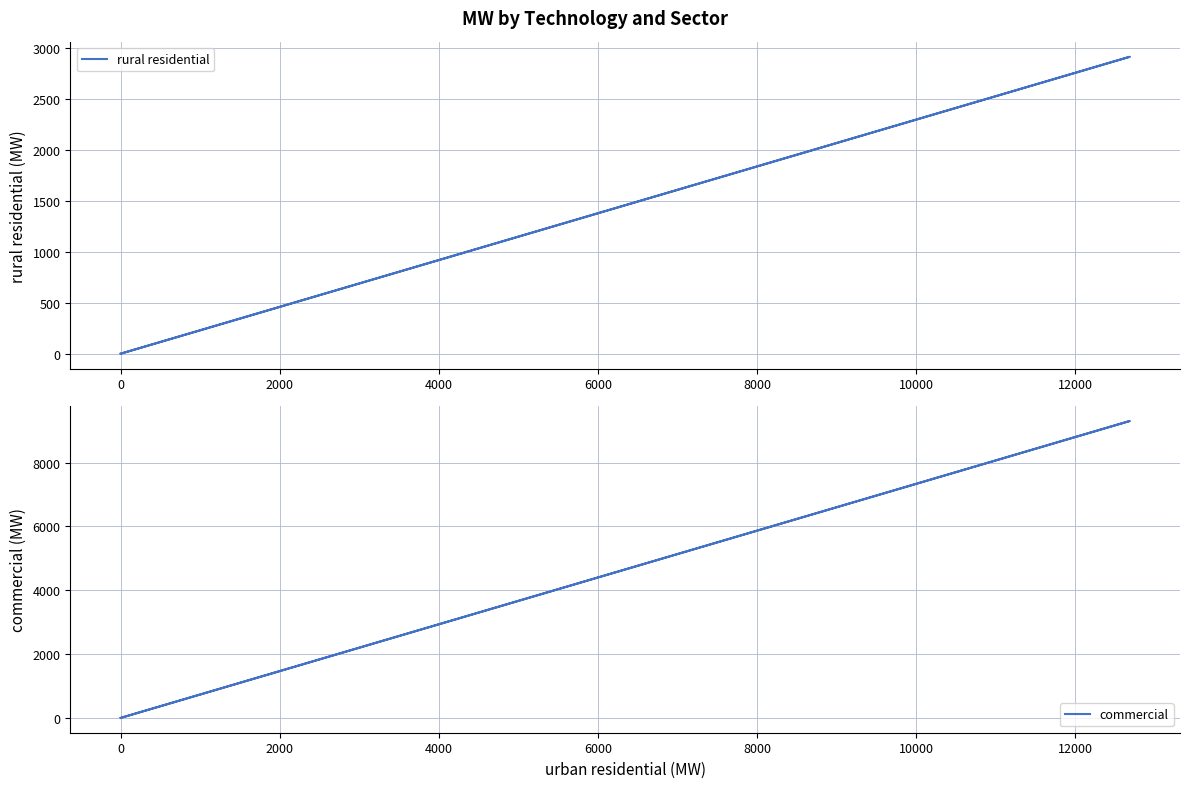

Rank the series at 0 from lowest to highest value.

rural residential, commercial